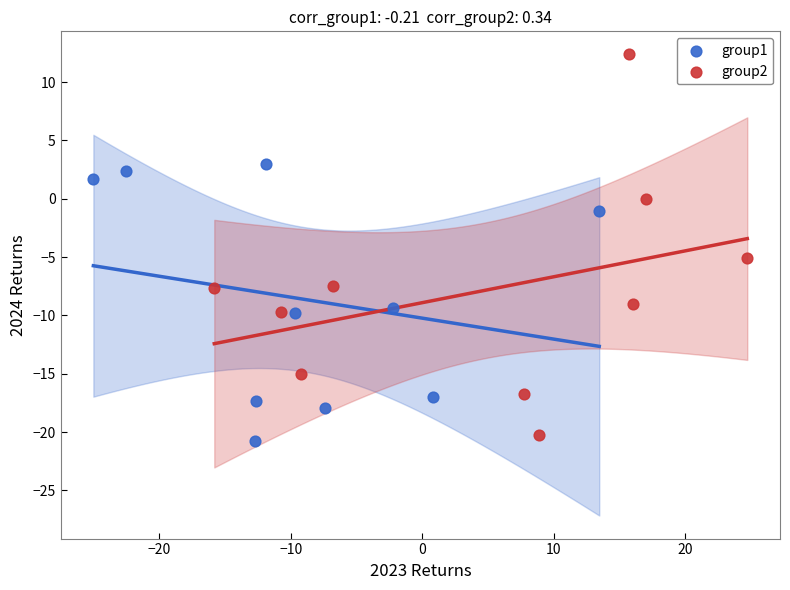

Which series has the largest Y range (max minus min)?

group2